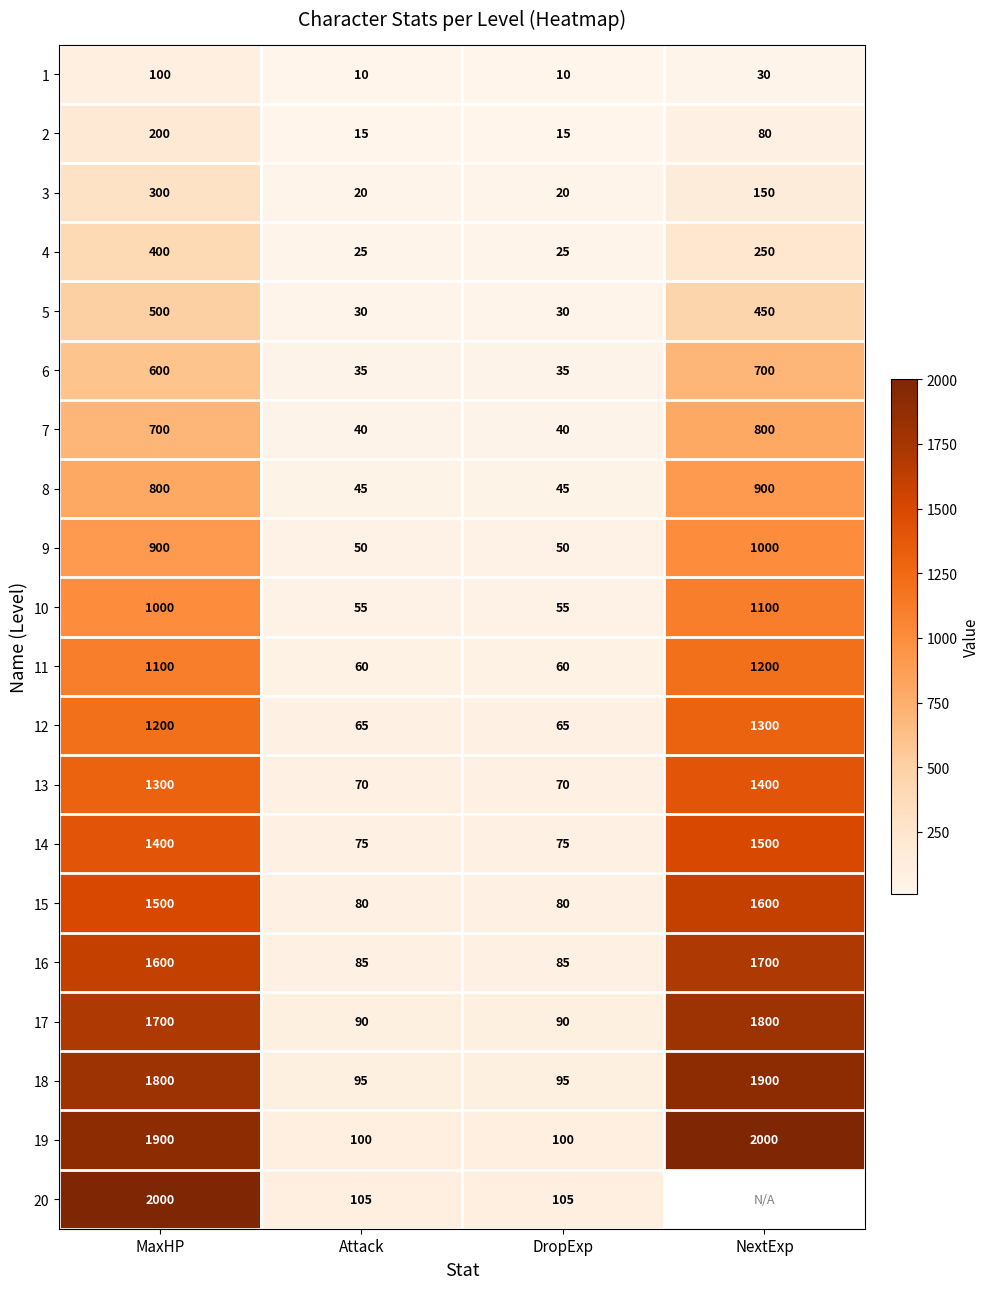

How many series are shown in this chart?

20